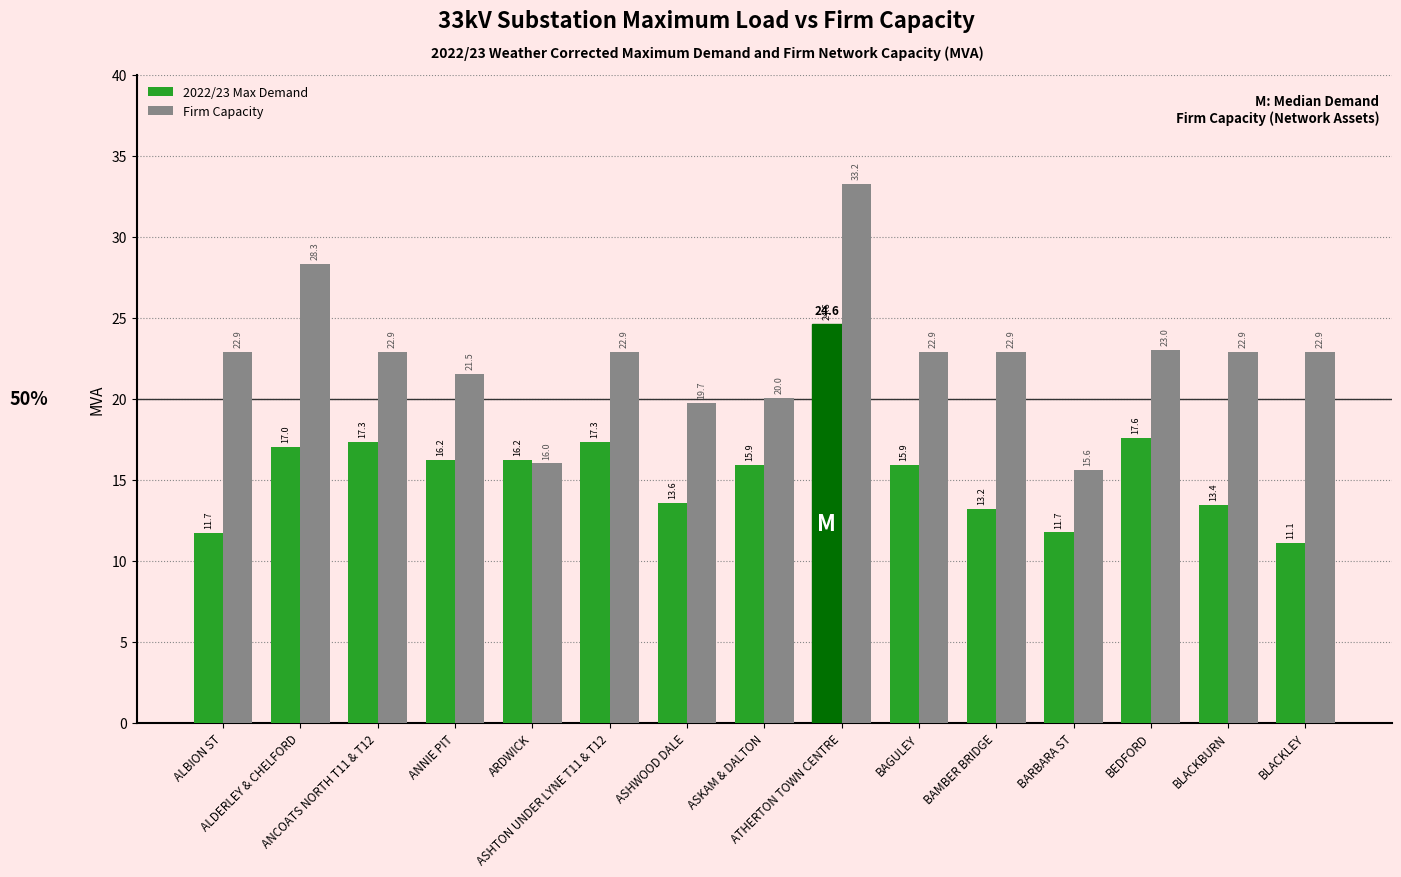

Reading left to right, list all the values displayed in this chart.

2022/23 Max Demand: ALBION ST=11.7	ALDERLEY & CHELFORD=17.0	ANCOATS NORTH T11 & T12=17.3	ANNIE PIT=16.2	ARDWICK=16.2	ASHTON UNDER LYNE T11 & T12=17.3	ASHWOOD DALE=13.6	ASKAM & DALTON=15.9	ATHERTON TOWN CENTRE=24.6	BAGULEY=15.9	BAMBER BRIDGE=13.2	BARBARA ST=11.7	BEDFORD=17.6	BLACKBURN=13.4	BLACKLEY=11.1
Firm Capacity: ALBION ST=22.9	ALDERLEY & CHELFORD=28.3	ANCOATS NORTH T11 & T12=22.9	ANNIE PIT=21.5	ARDWICK=16.0	ASHTON UNDER LYNE T11 & T12=22.9	ASHWOOD DALE=19.7	ASKAM & DALTON=20.0	ATHERTON TOWN CENTRE=33.2	BAGULEY=22.9	BAMBER BRIDGE=22.9	BARBARA ST=15.6	BEDFORD=23.0	BLACKBURN=22.9	BLACKLEY=22.9